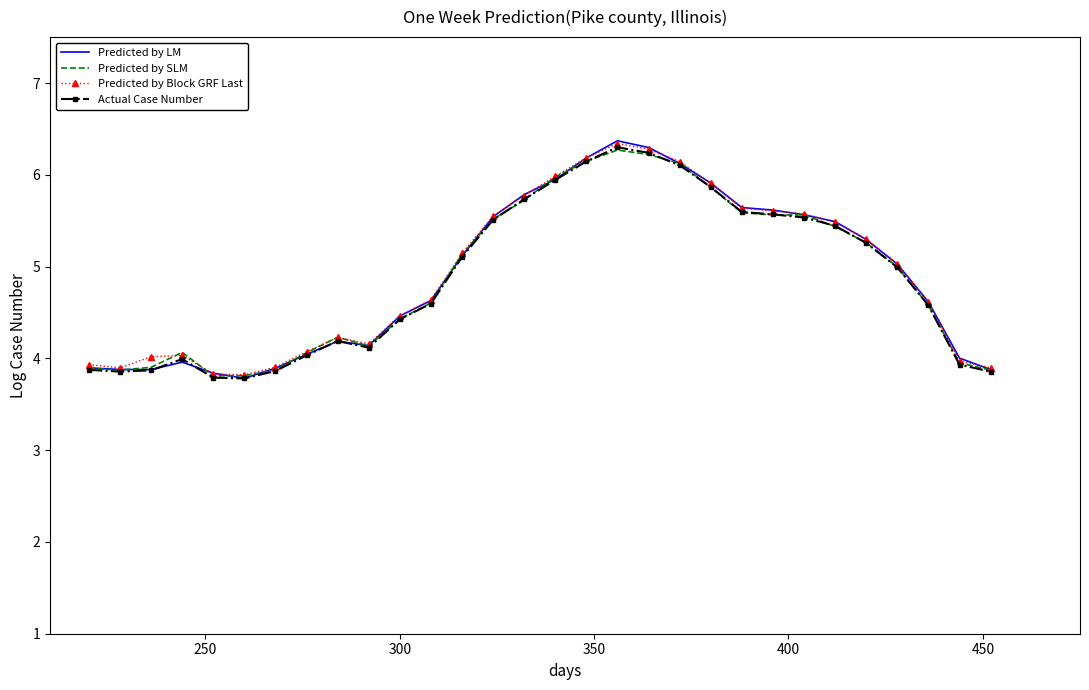

What is the lowest value of the Predicted by LM series?

3.8